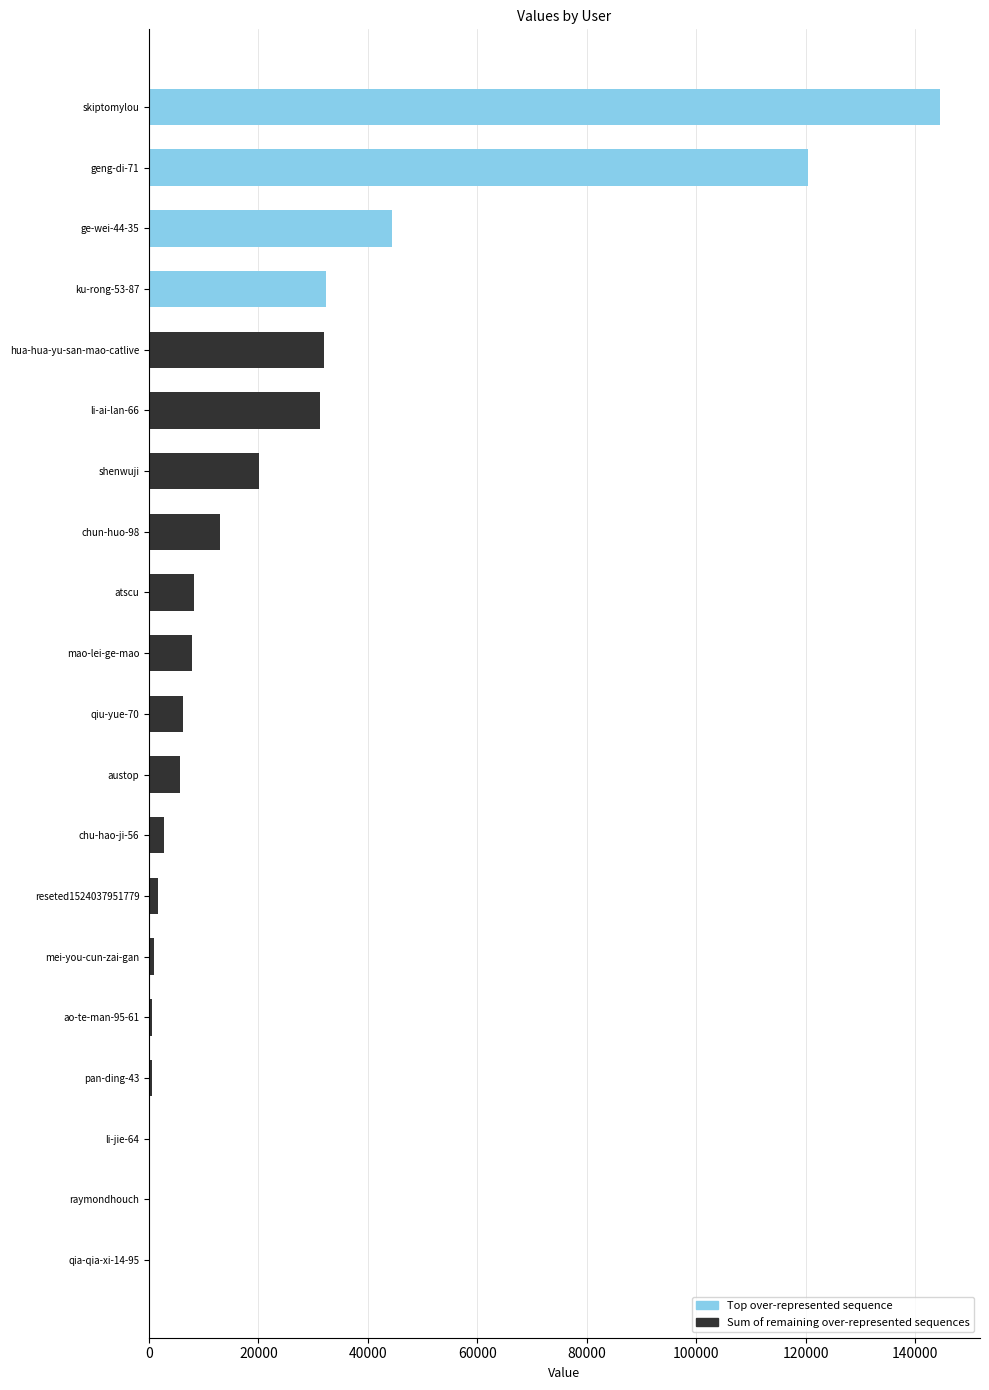

The value of Top over-represented sequence at chu-hao-ji-56 is -96505. True or false?

False